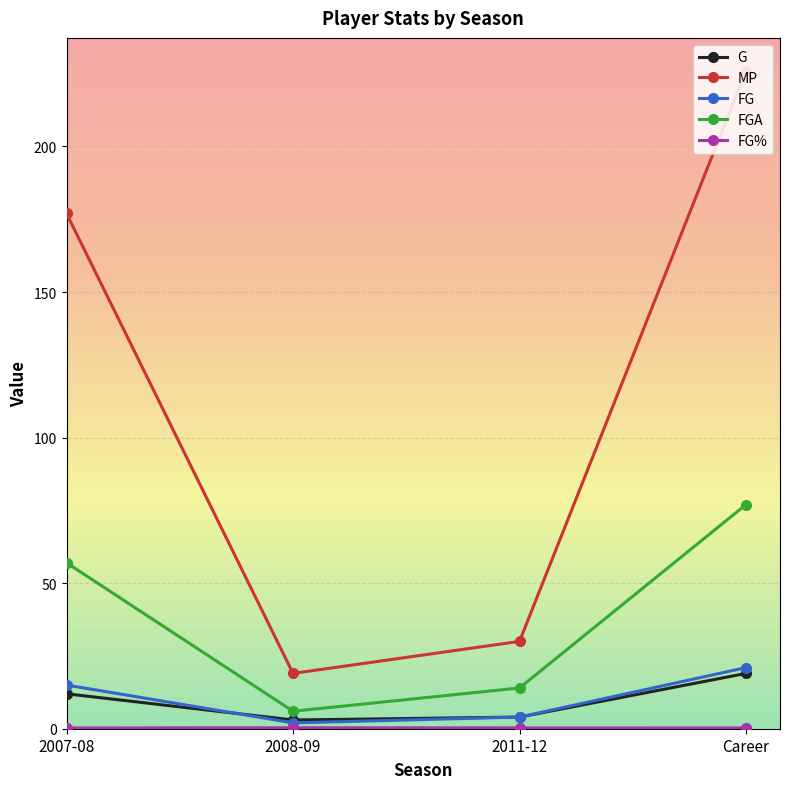

True or false: FG and MP intersect in this chart.

False